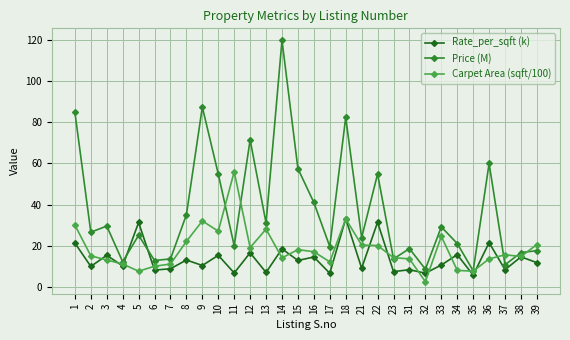

List the series in order of their peak value, lowest first.

Rate_per_sqft (k), Carpet Area (sqft/100), Price (M)